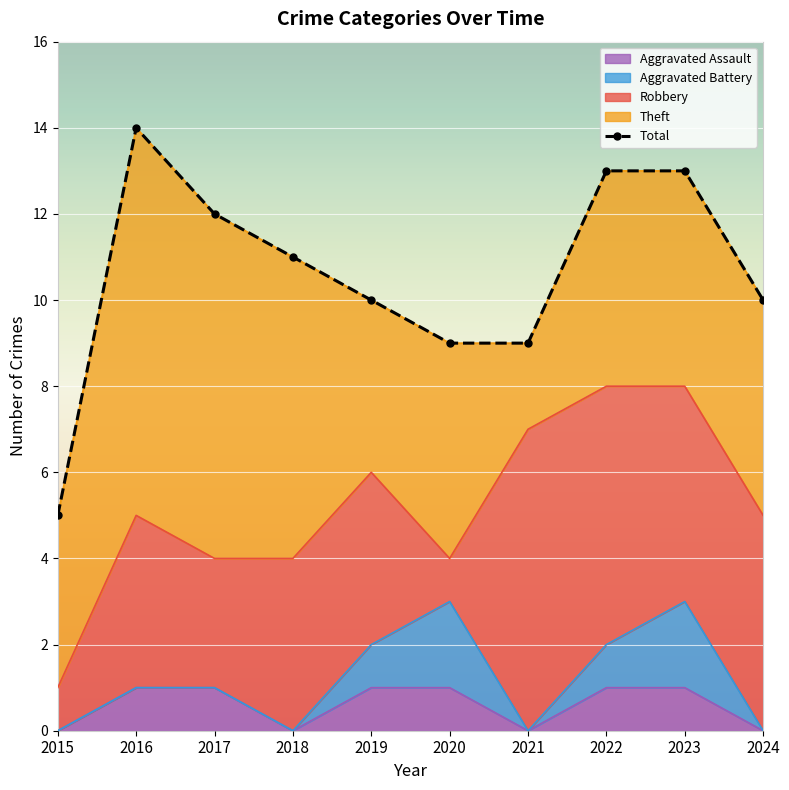

What is the difference between the values at 2016 and 2017?

2